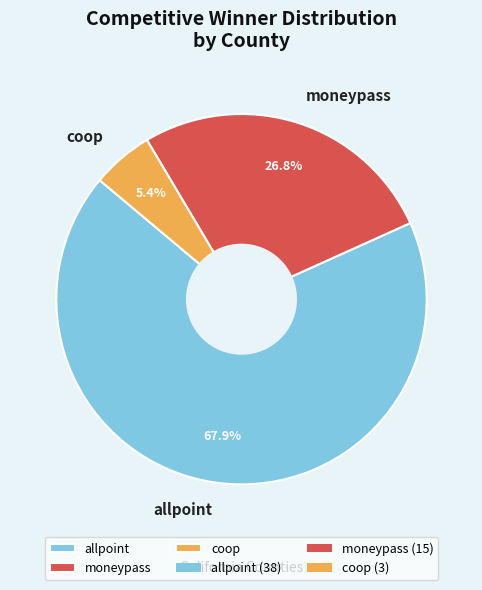

Is there any slice that represents more than half of the pie?

Yes